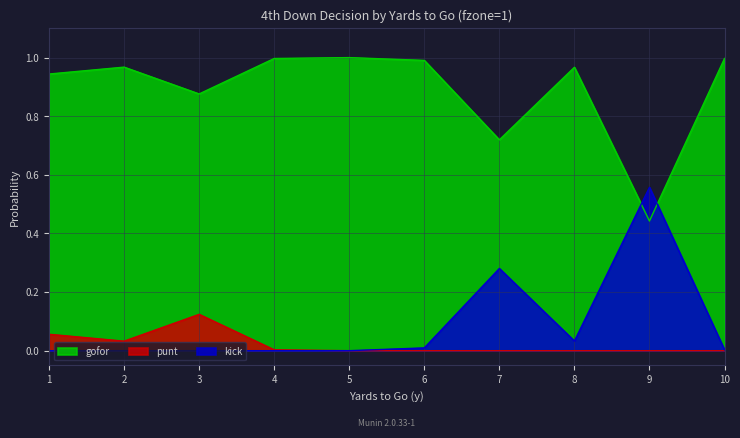

What is the greatest value displayed?

1.0